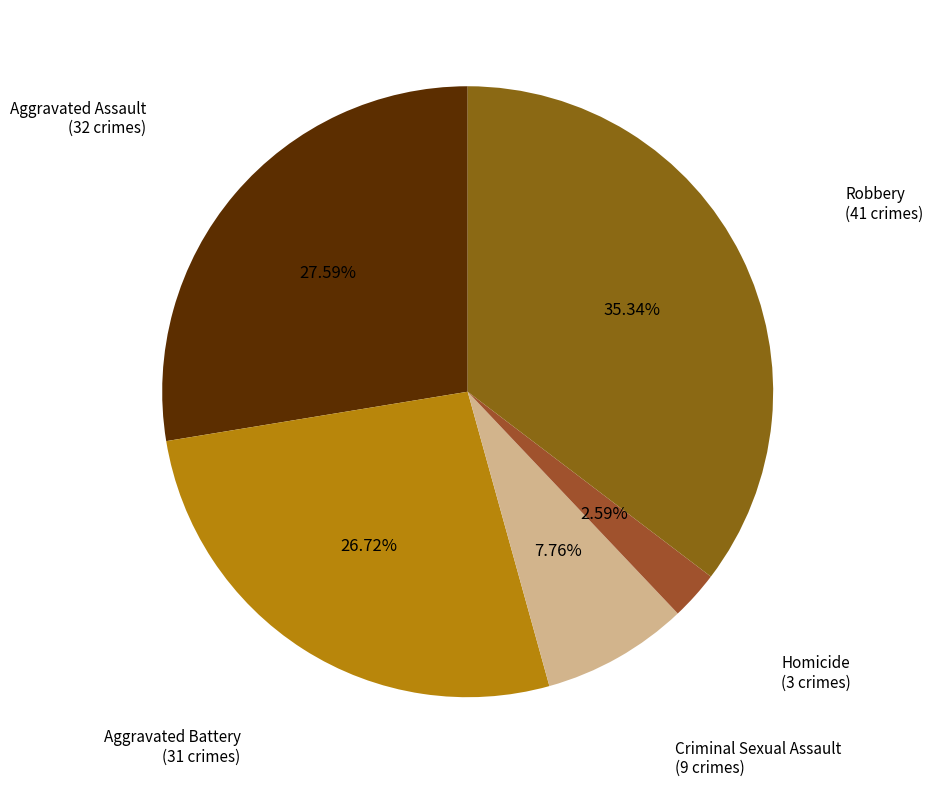

How many segments does this pie chart have?

5